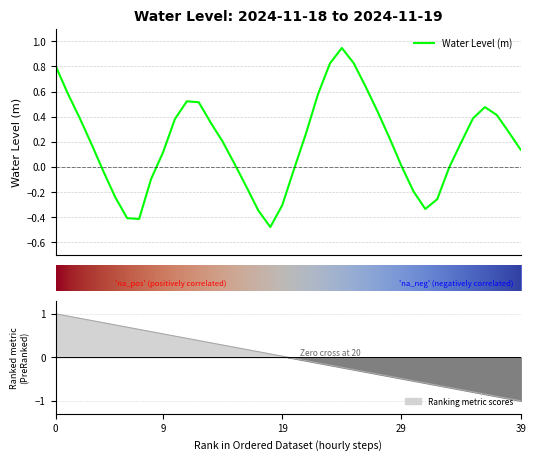

How many series are shown in this chart?

1